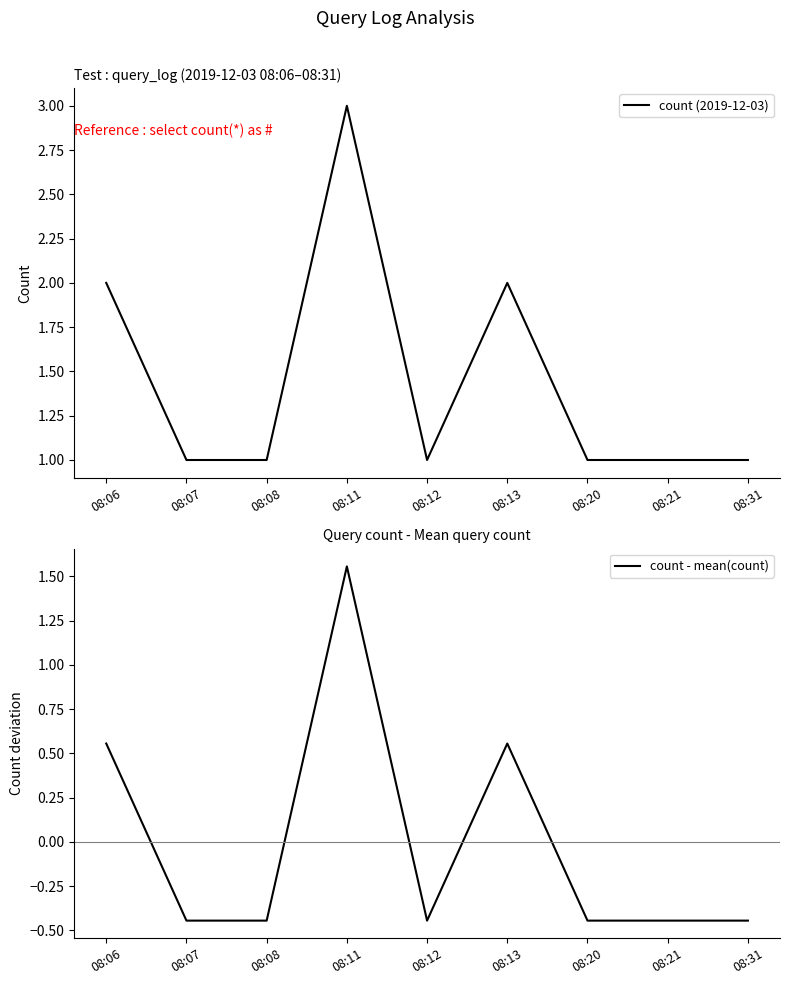

True or false: count - mean(count) and count (2019-12-03) intersect in this chart.

False